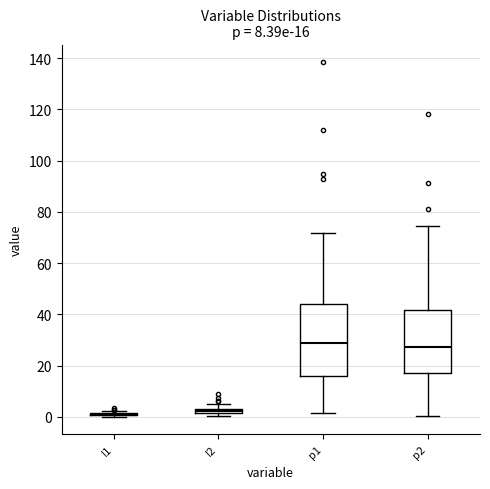

Comparing the boxes themselves (not the whiskers), which one is the tallest?

p1